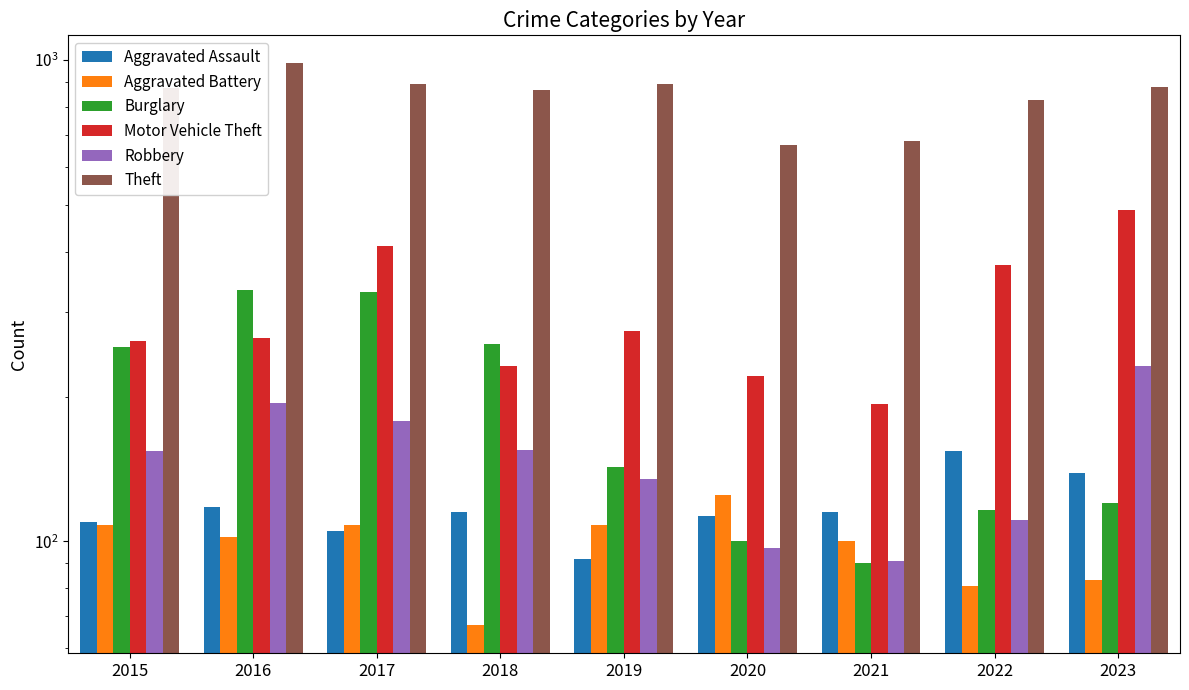

Which has a higher value, 2019 or 2022?

2022